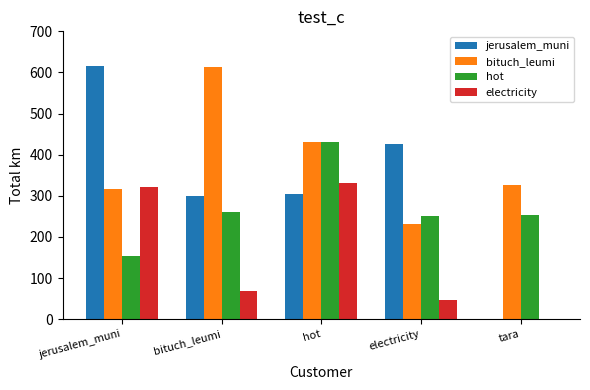

What are all the series names shown in the legend?

jerusalem_muni, bituch_leumi, hot, electricity